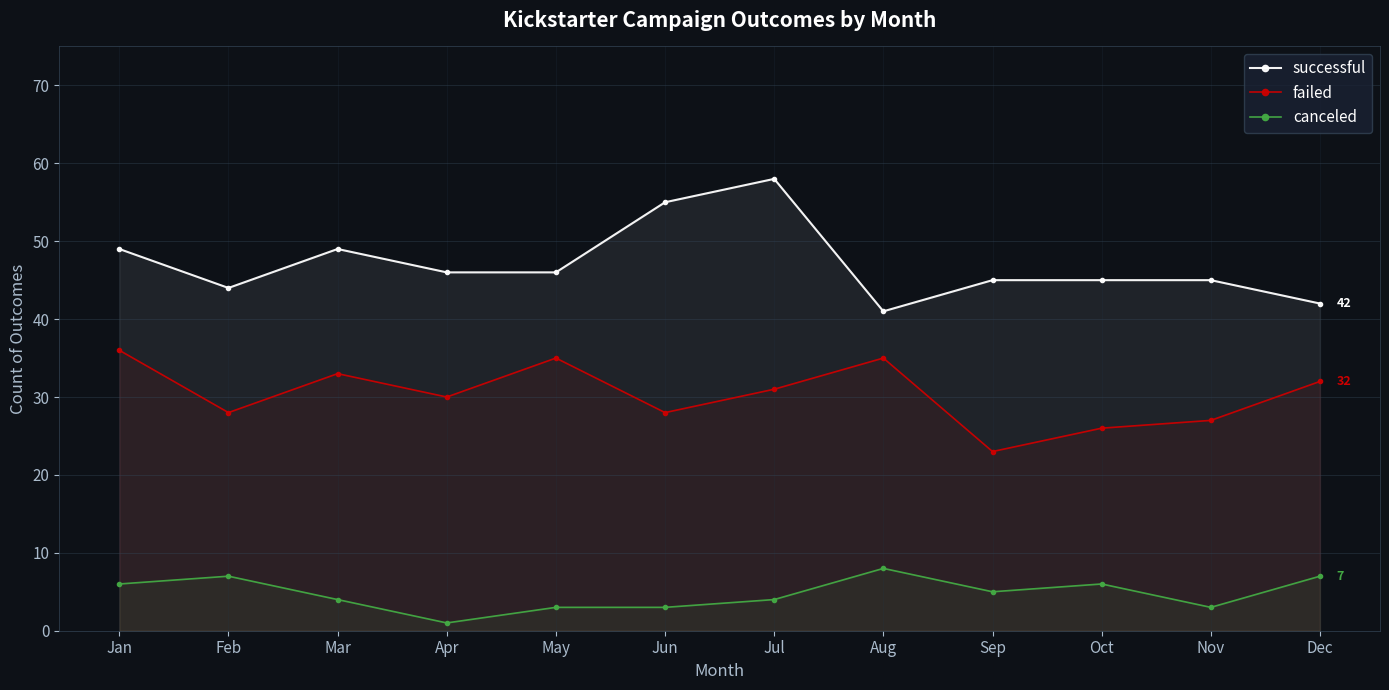

What is the difference between the maximum and minimum values in the failed series?

13